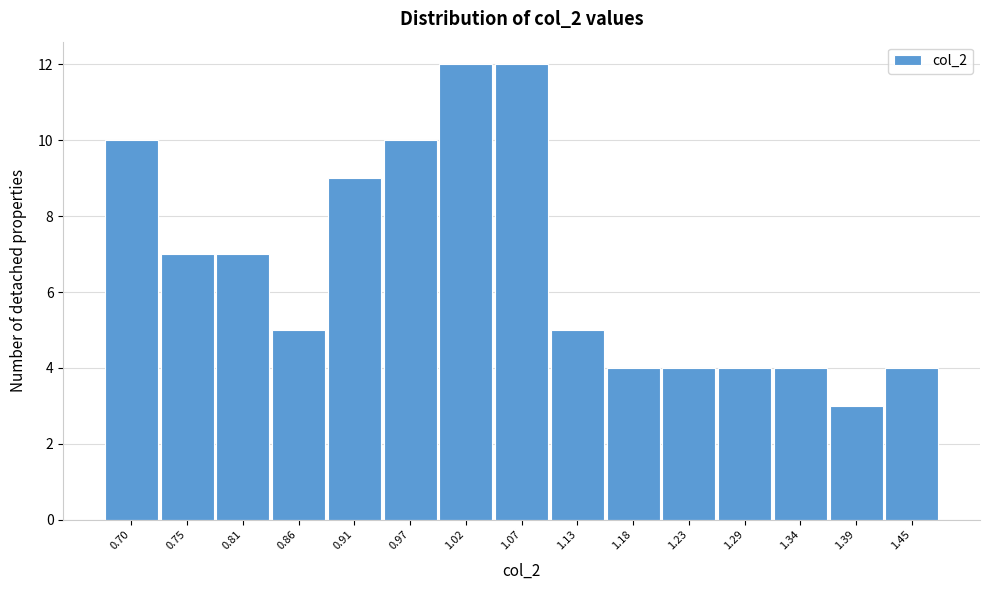

Reading left to right, extract all data points from this chart.

10	7	7	5	9	10	12	12	5	4	4	4	4	3	4